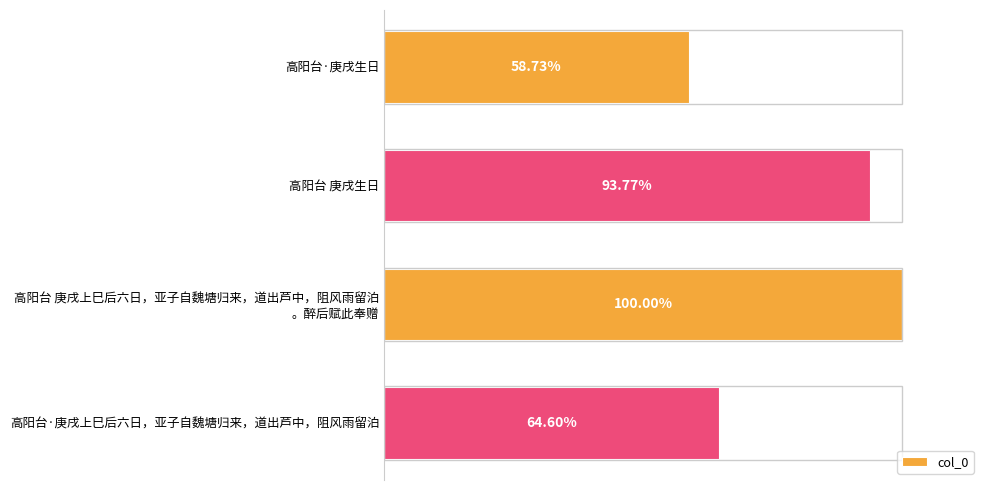

Are the bars grouped side by side (vs. stacked)?

No